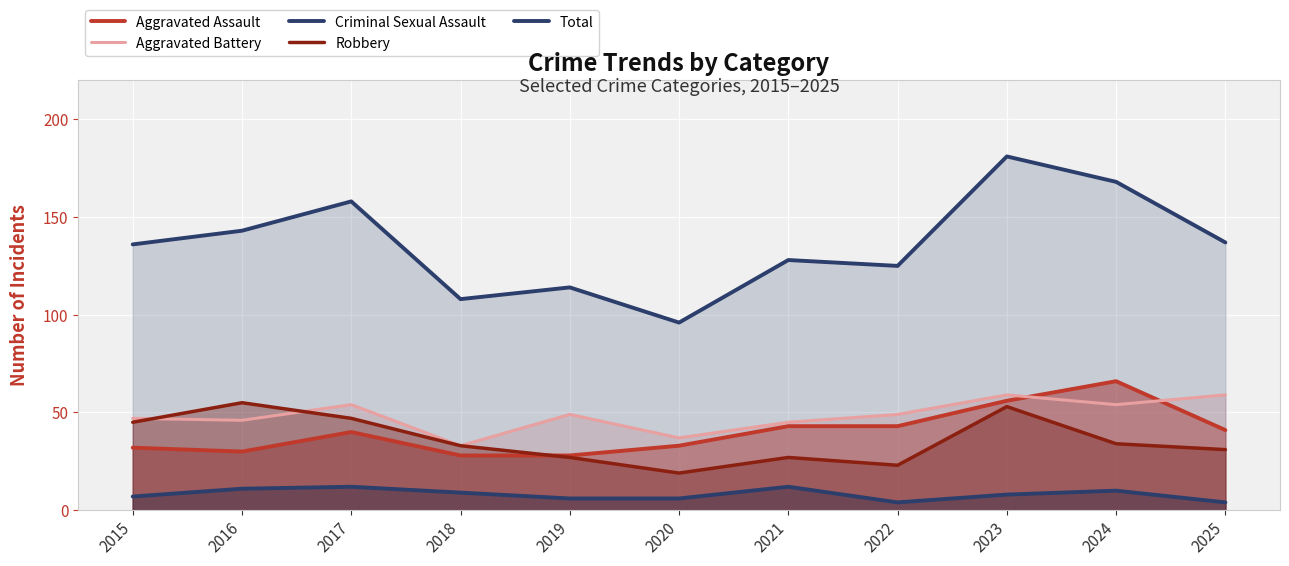

Count the Criminal Sexual Assault values in the range 6 to 11.

7